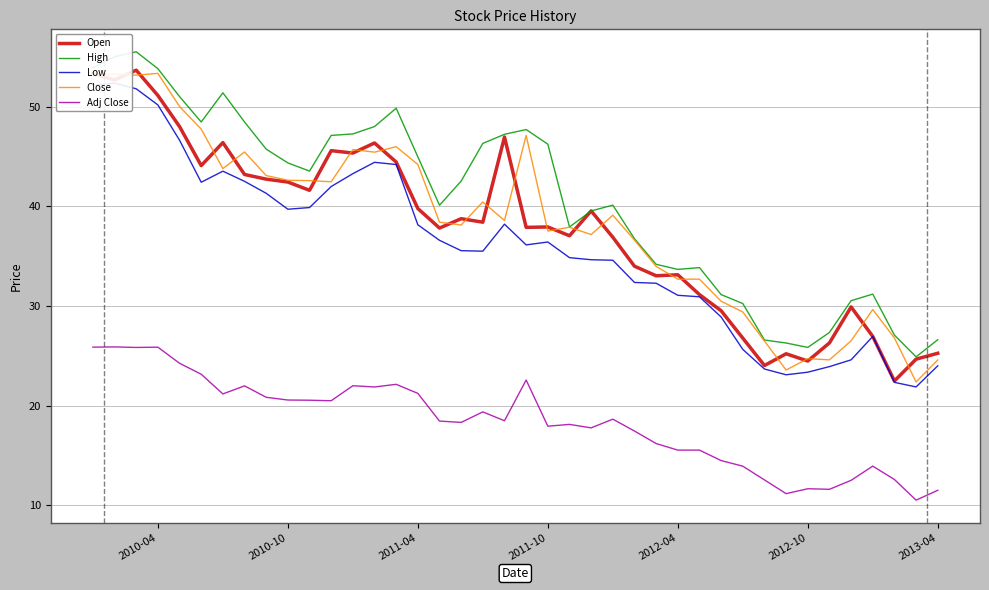

True or false: Low and Adj Close intersect in this chart.

False